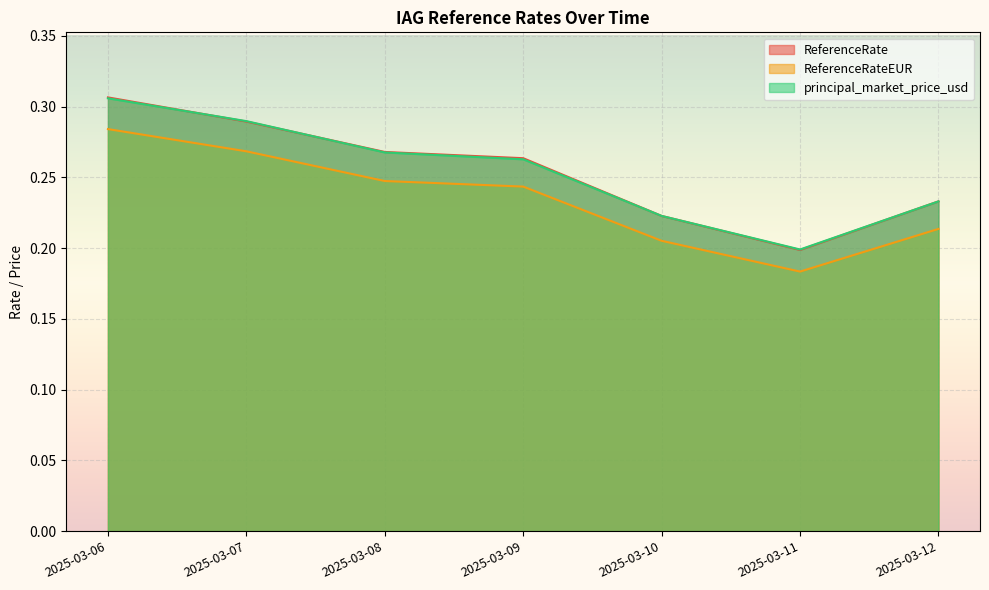

What is the maximum value for ReferenceRate?

0.3